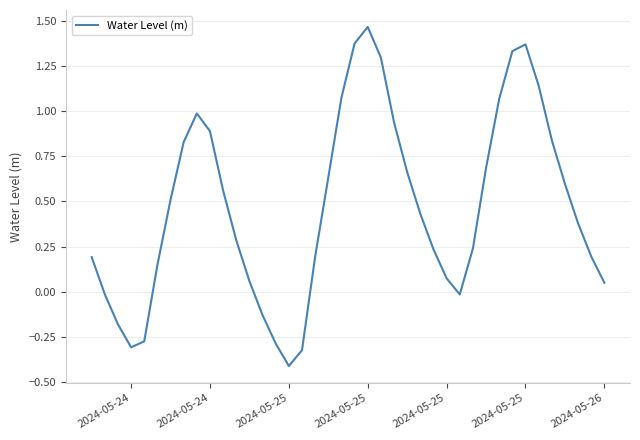

What is the smallest value displayed?

-0.4